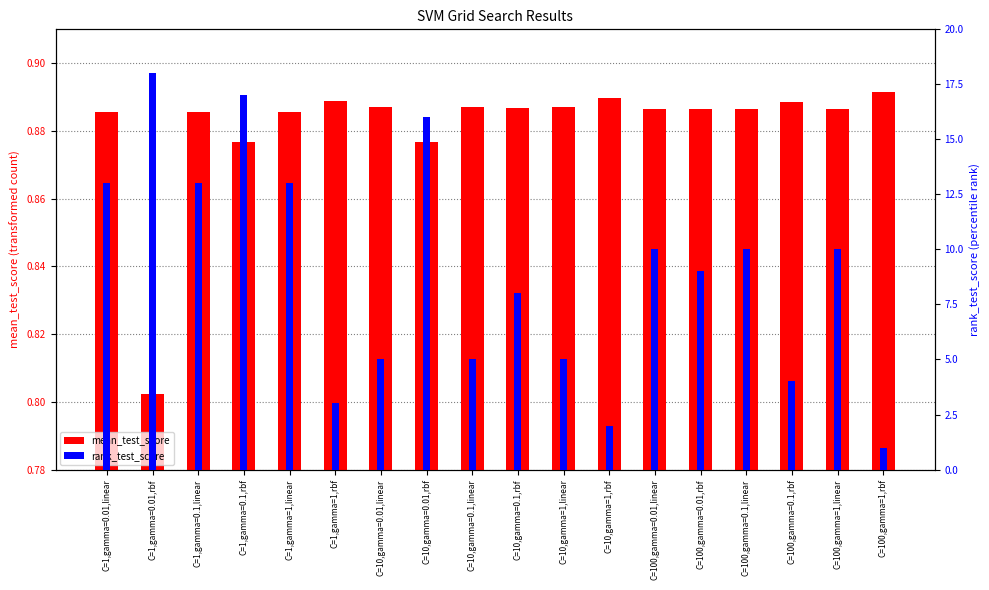

What are all the series names shown in the legend?

mean_test_score, rank_test_score